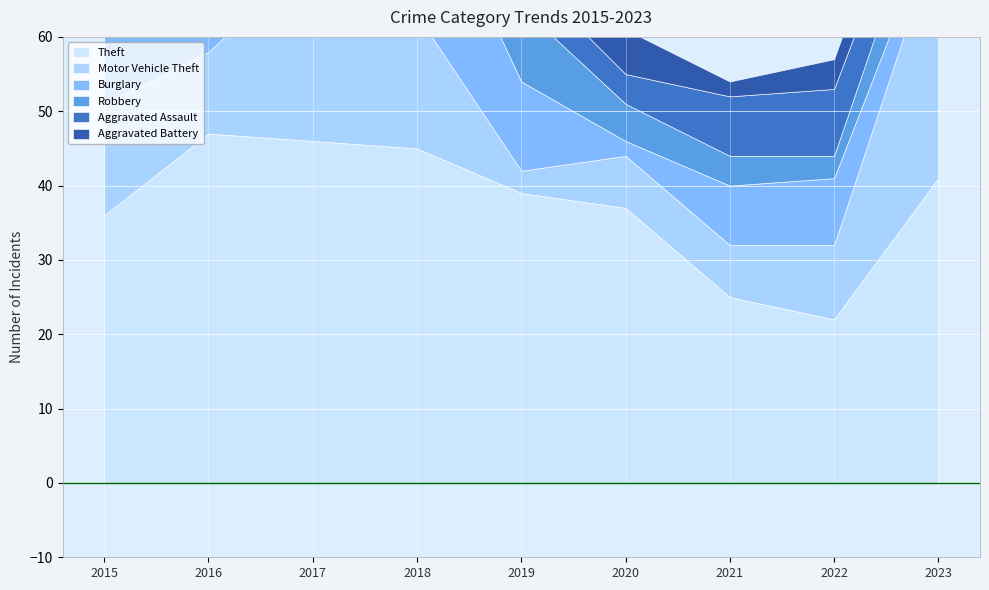

Reading left to right, transcribe all the data shown in this chart.

Theft: 2015=36	2016=47	2017=46	2018=45	2019=39	2020=37	2021=25	2022=22	2023=41
Motor Vehicle Theft: 2015=15	2016=11	2017=25	2018=18	2019=3	2020=7	2021=7	2022=10	2023=33
Burglary: 2015=15	2016=15	2017=17	2018=21	2019=12	2020=2	2021=8	2022=9	2023=3
Robbery: 2015=6	2016=7	2017=10	2018=15	2019=10	2020=5	2021=4	2022=3	2023=8
Aggravated Assault: 2015=2	2016=3	2017=7	2018=6	2019=5	2020=4	2021=8	2022=9	2023=5
Aggravated Battery: 2015=5	2016=4	2017=2	2018=2	2019=1	2020=6	2021=2	2022=4	2023=6